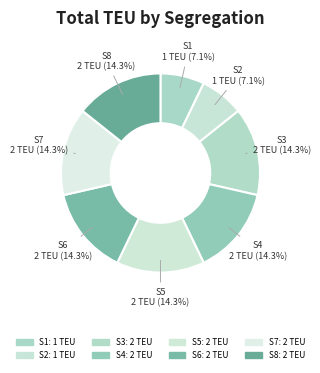

To the nearest percent, what percentage of the pie is S5?

14%